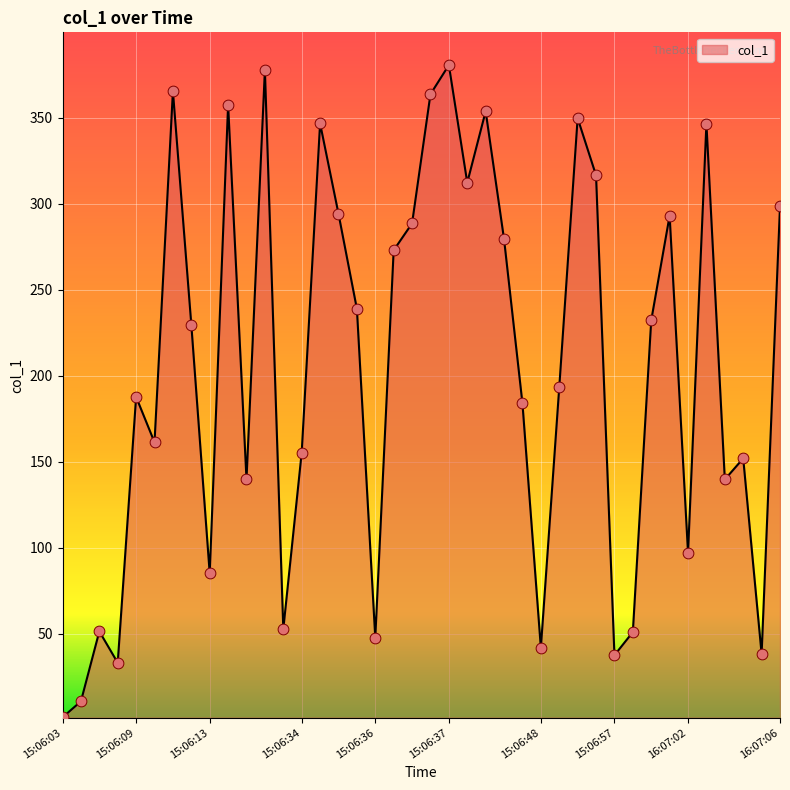

What is the maximum value shown in the chart?

380.8